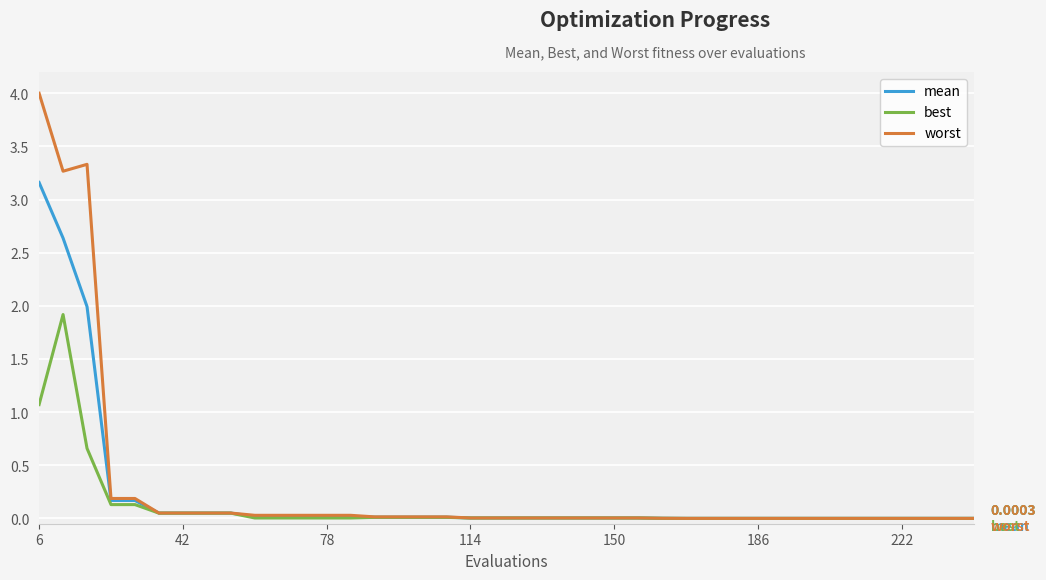

Which series has the widest spread of values?

worst